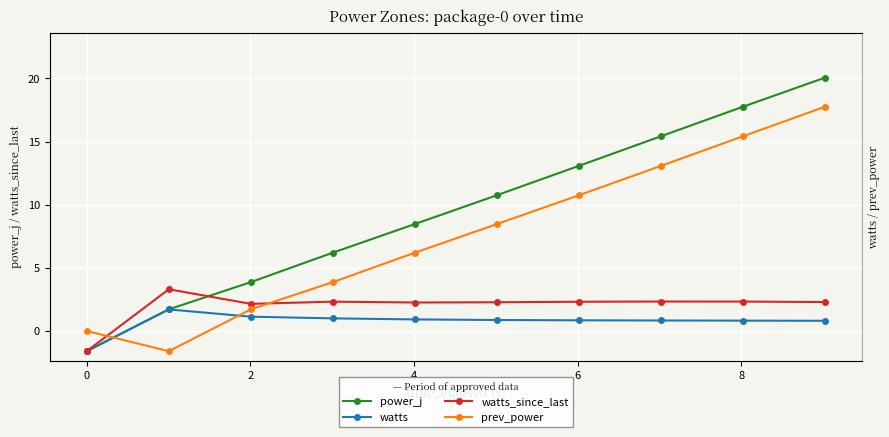

Count the number of categories in the chart.

10